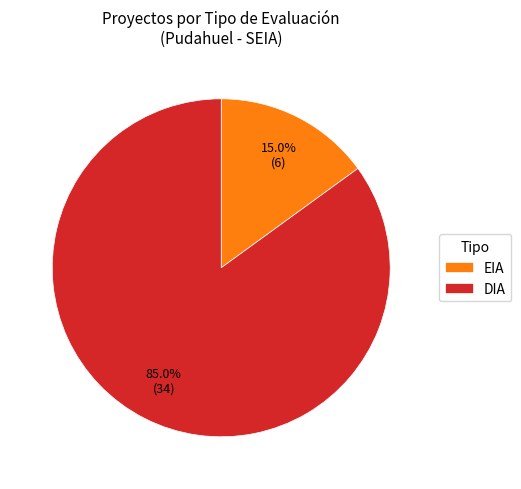

Between DIA and EIA, which is larger?

DIA